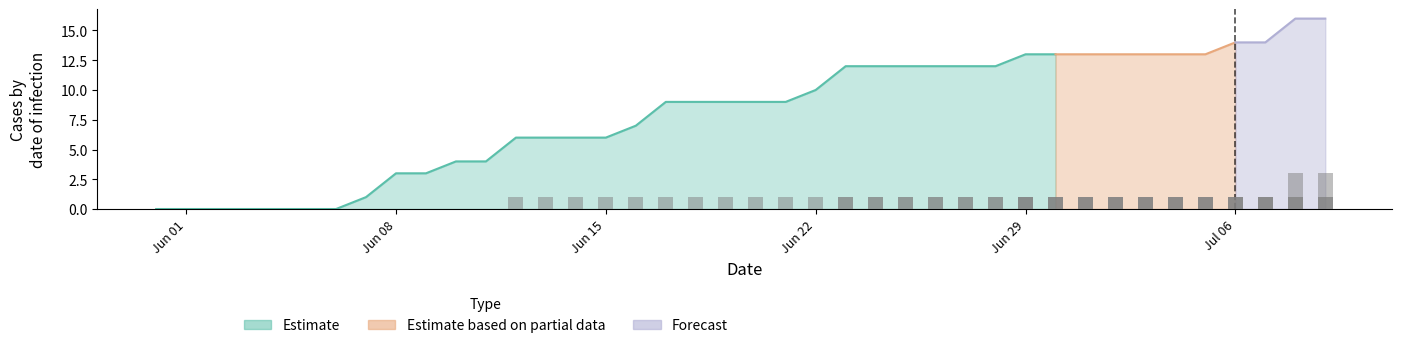

How many categories are shown in the chart?

40